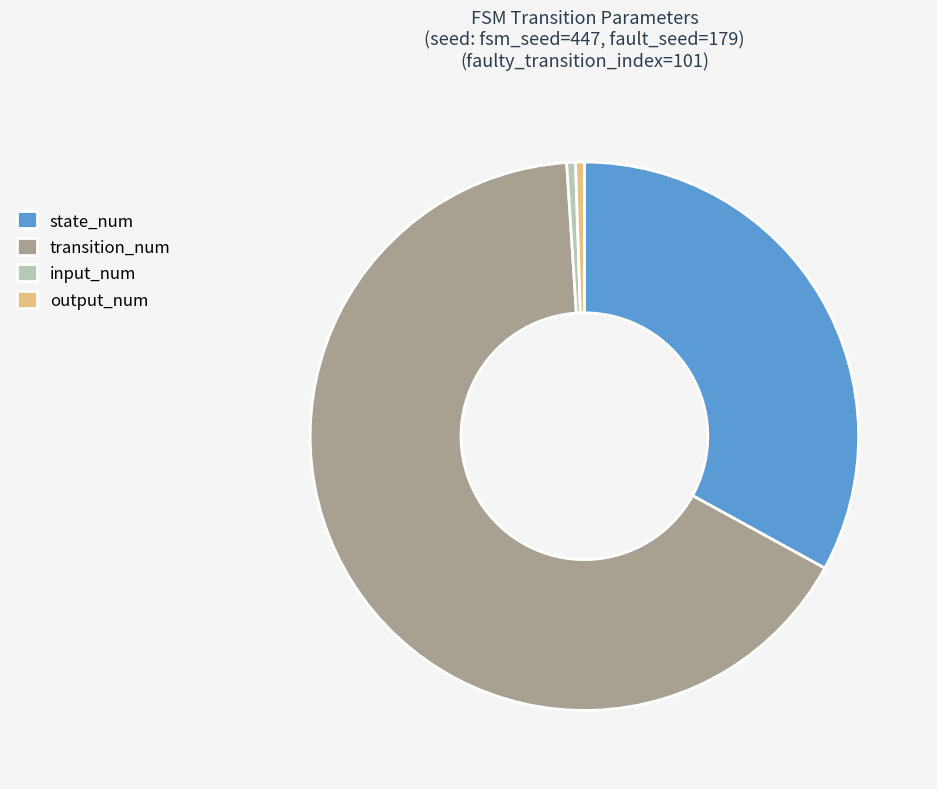

The output_num slice represents 7% of the pie. True or false?

False